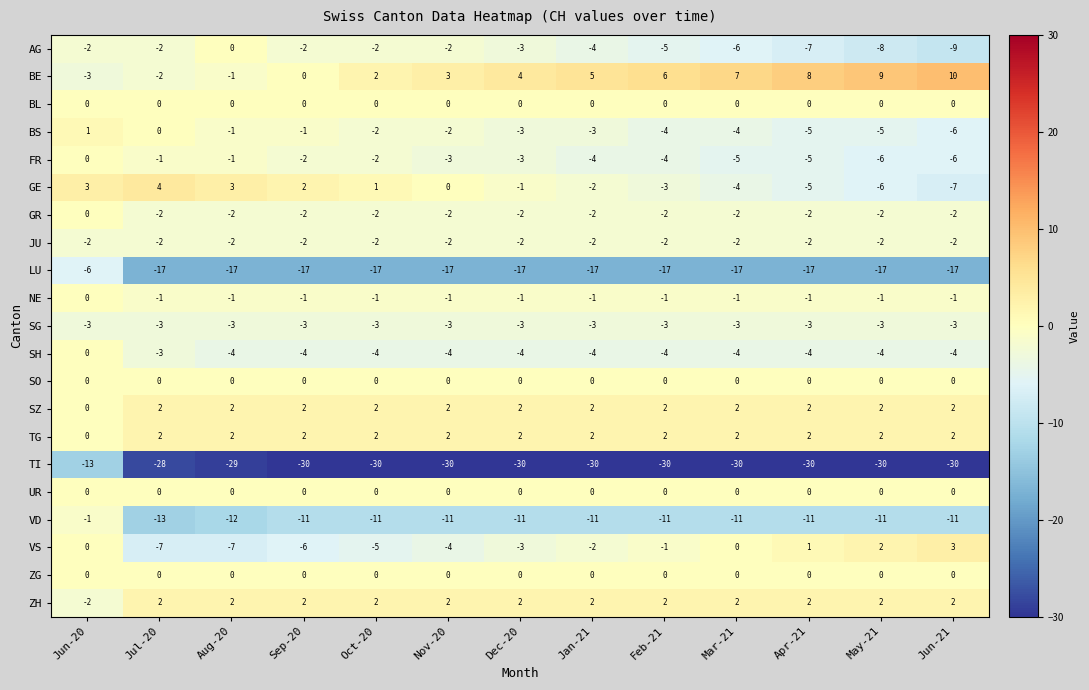

What is the total value across all series at Jul-20?

-71